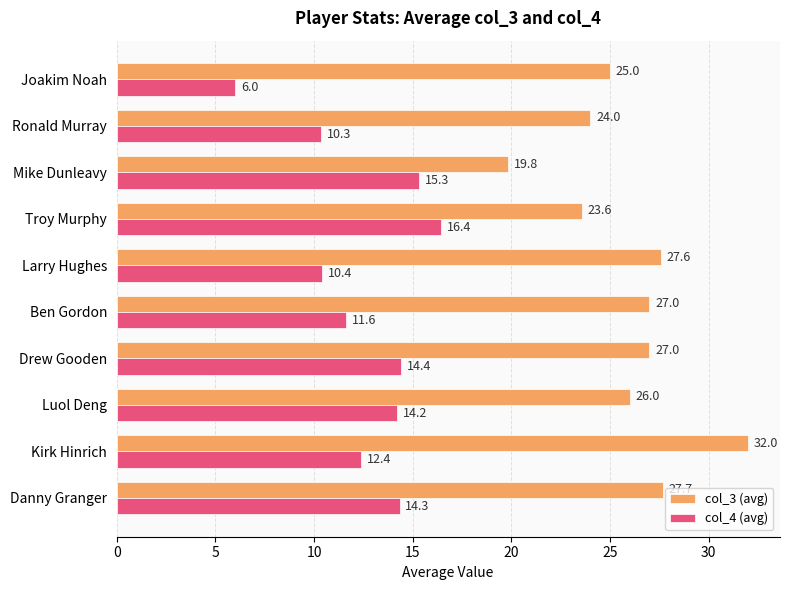

List the series in order of their overall mean, lowest first.

col_4 (avg), col_3 (avg)